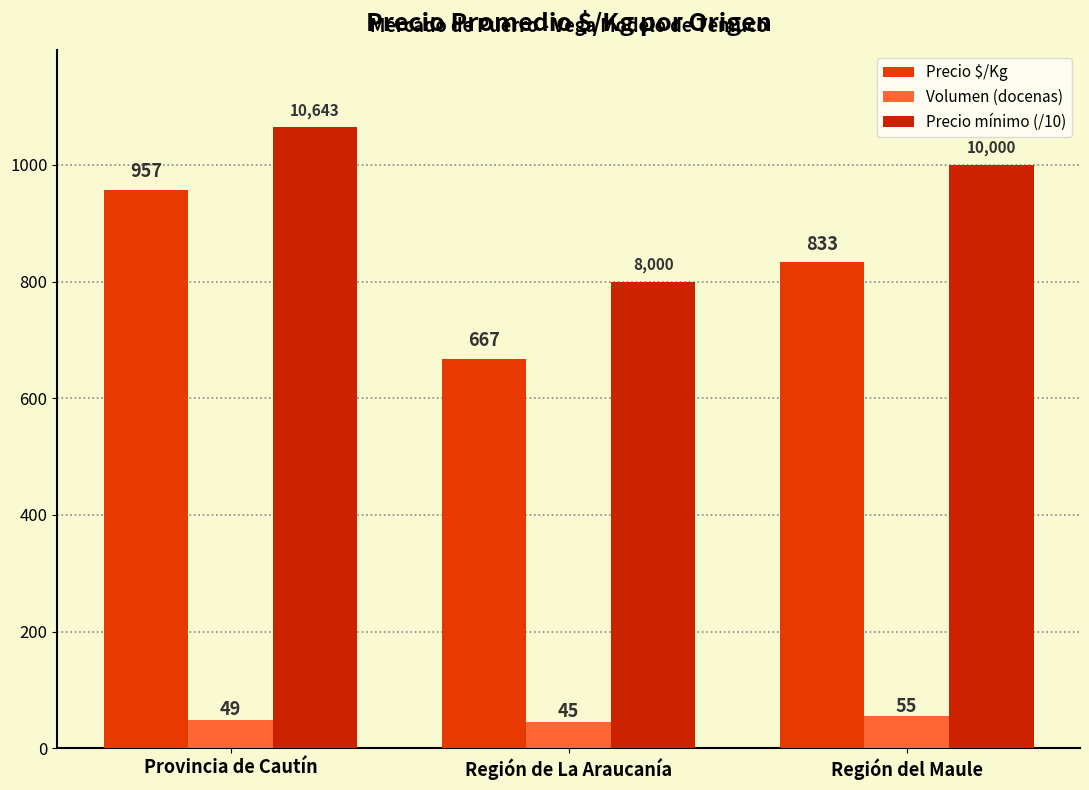

What are all the series names shown in the legend?

Precio $/Kg, Volumen (docenas), Precio mínimo (/10)